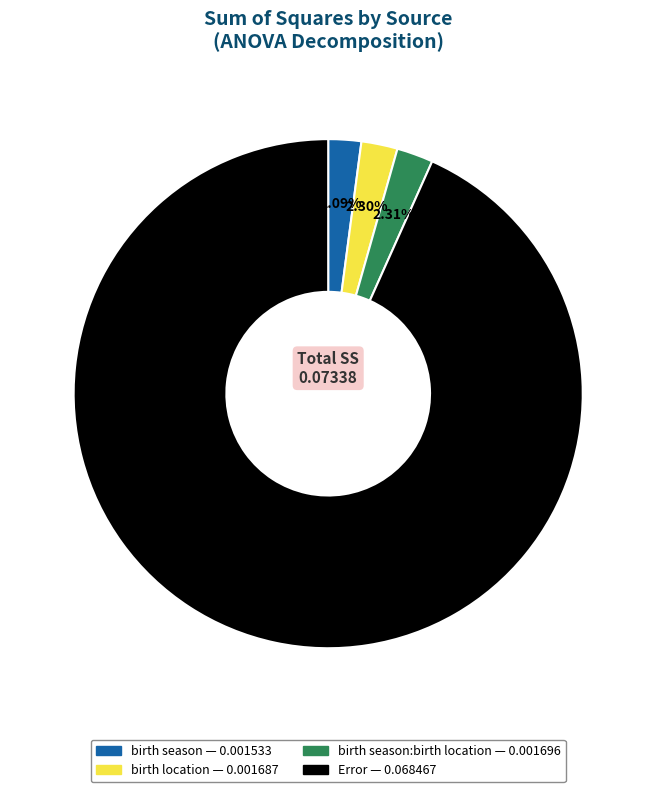

Is there a majority slice in this chart?

Yes